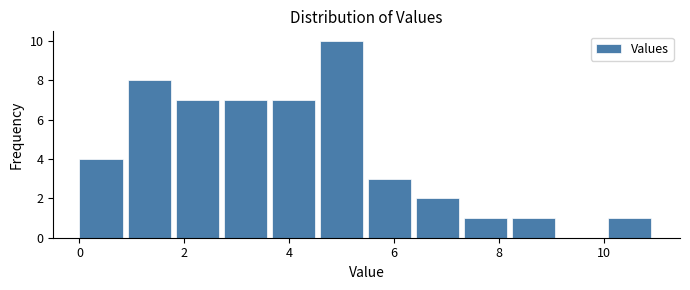

Which range on the x-axis has the tallest bar?

4.6 to 5.6